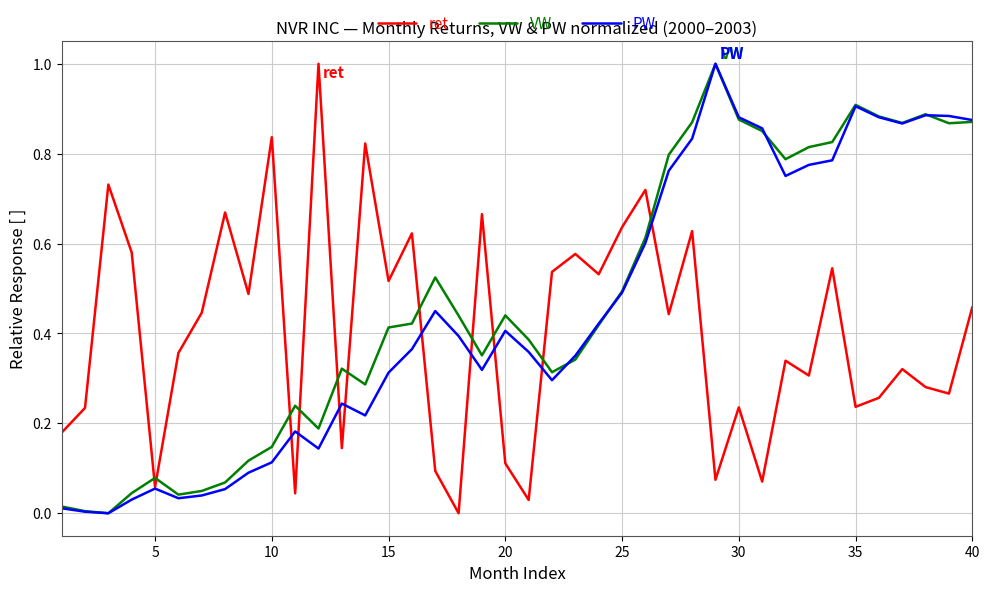

How many interior local valleys does the PW series have?

8